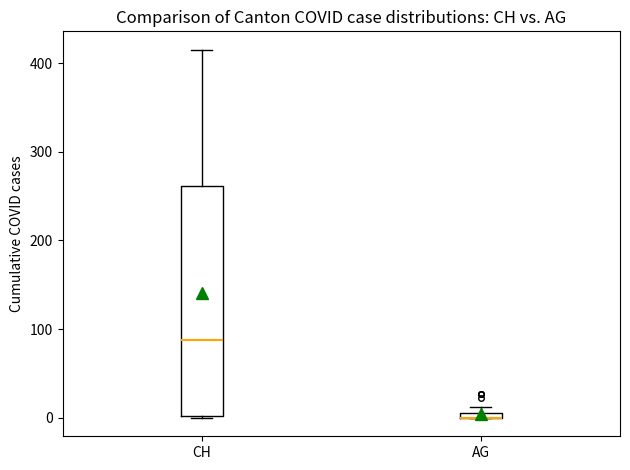

Which box is the tallest, from its lower edge to its upper edge?

CH